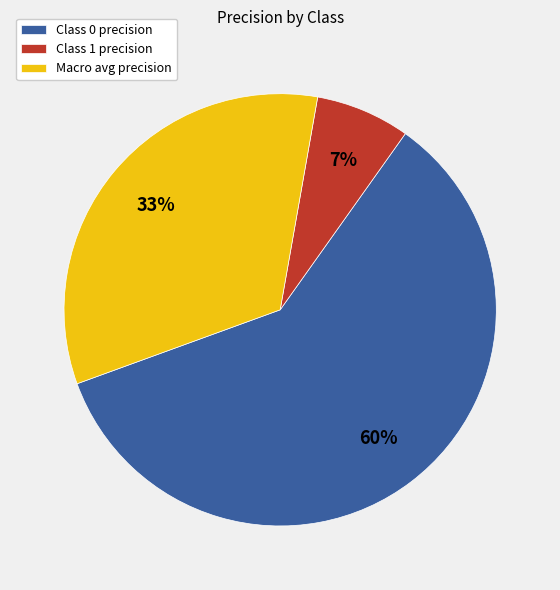

Do Class 1 precision and Class 0 precision together represent more than half of the pie?

Yes